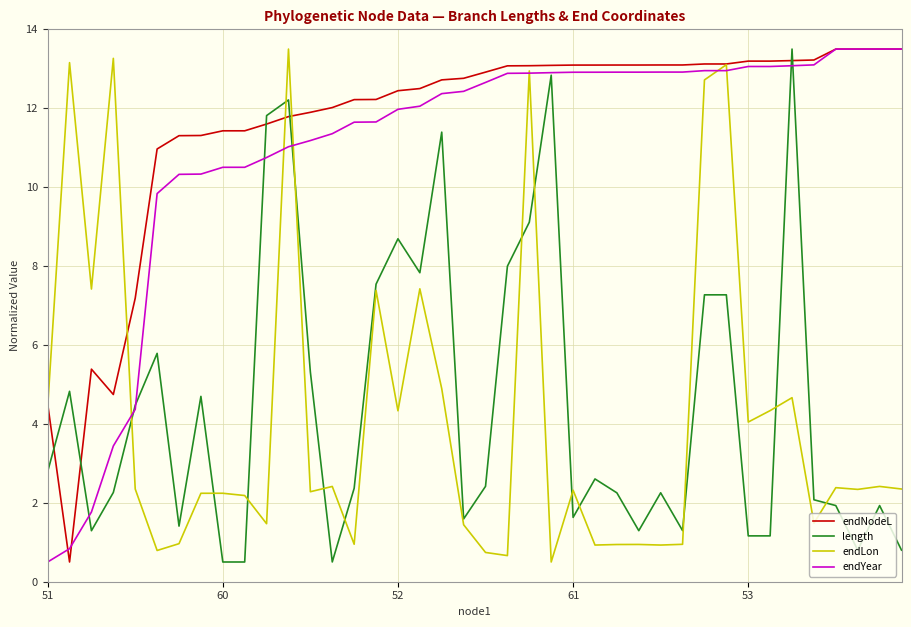

Which series has the largest total across all categories?

endNodeL